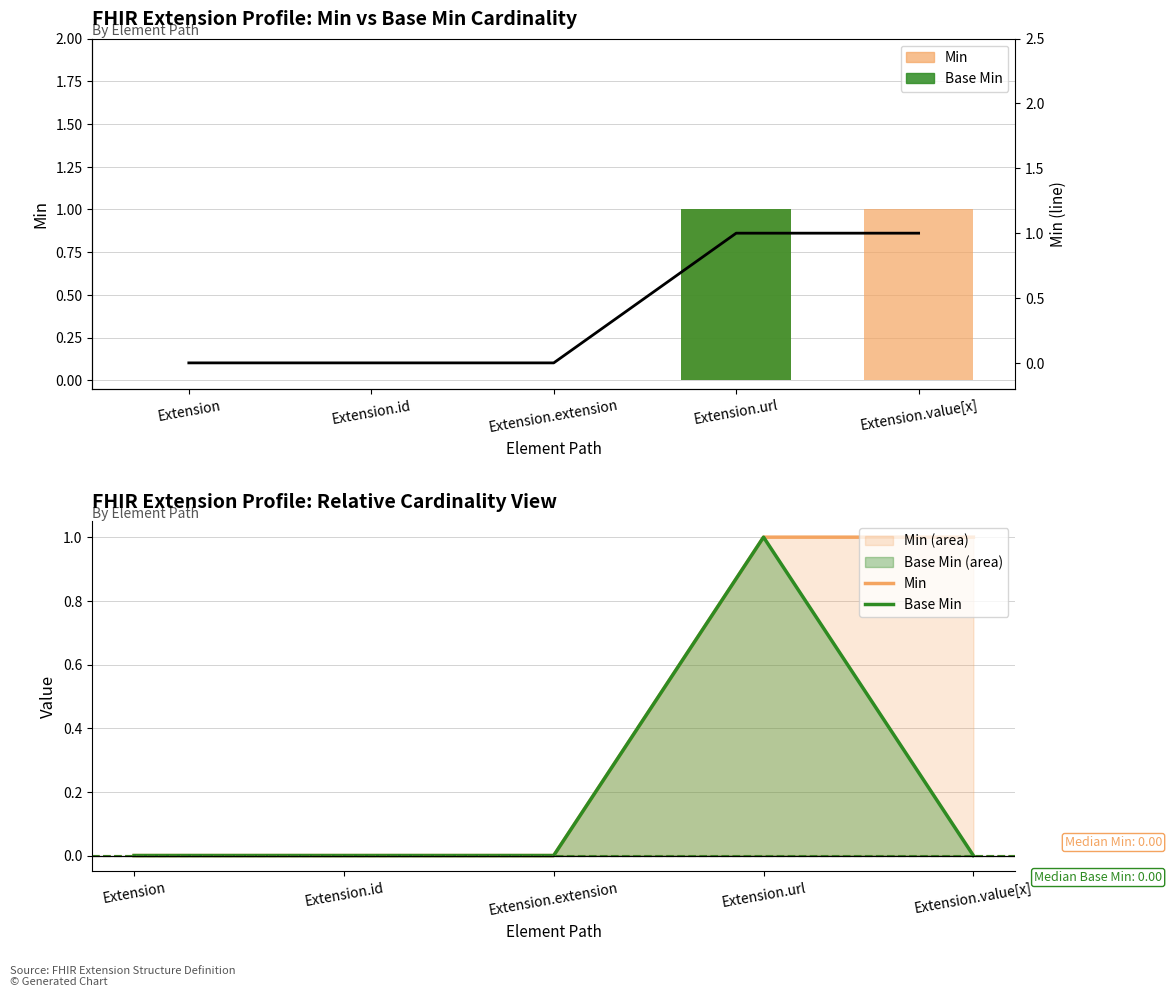

Count the Base Min values in the range 0 to 1.

5